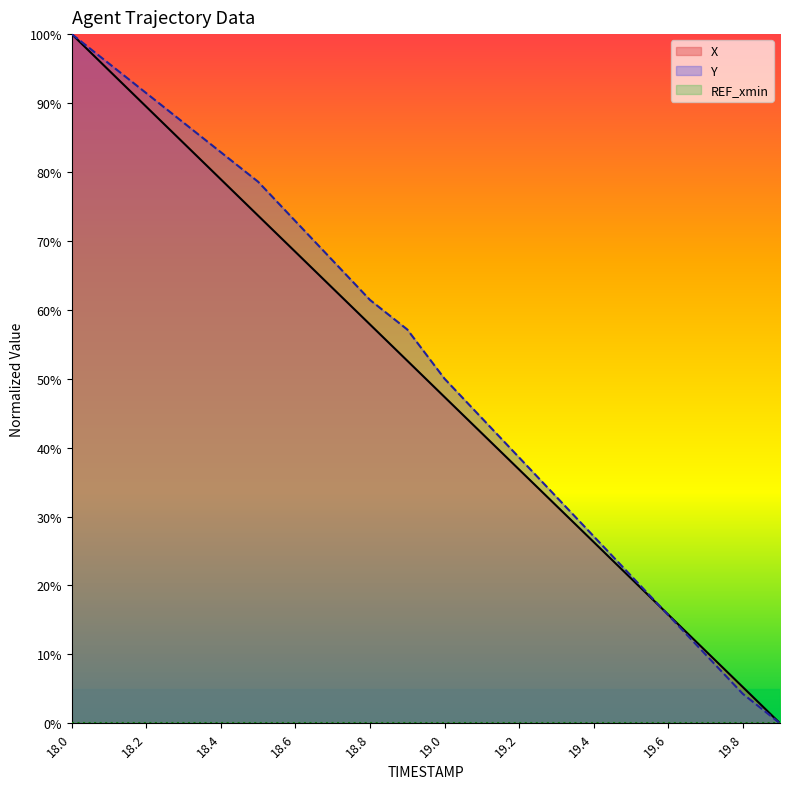

Which category has the highest value across all series?

18.0